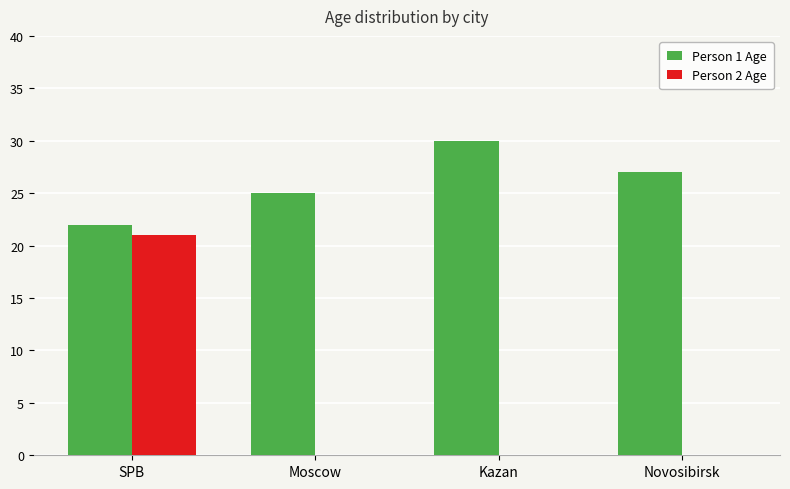

Between SPB and Novosibirsk, which series saw the biggest shift?

Person 2 Age